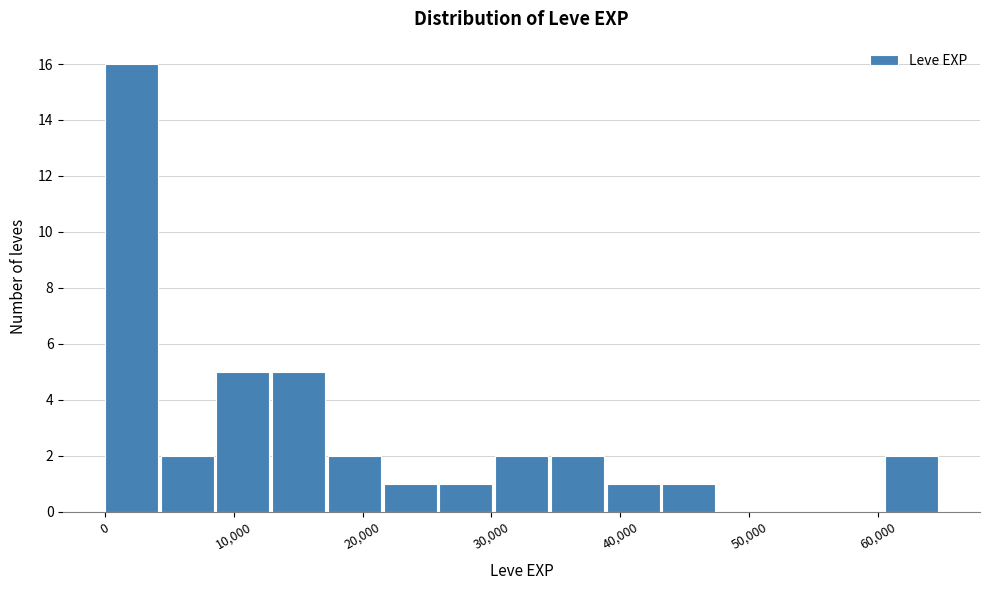

Reading left to right, list every bar in this chart as the range it spans on the x-axis followed by its height. Neither the bar edges nor the heights are printed on the chart, so give them approximately, as read against the axes.

0 to 4000: 16
4000 to 9000: 2
9000 to 13000: 5
13000 to 17000: 5
17000 to 22000: 2
22000 to 26000: 1
26000 to 30000: 1
30000 to 35000: 2
35000 to 39000: 2
39000 to 43000: 1
43000 to 48000: 1
48000 to 52000: 0
52000 to 56000: 0
56000 to 61000: 0
61000 to 65000: 2